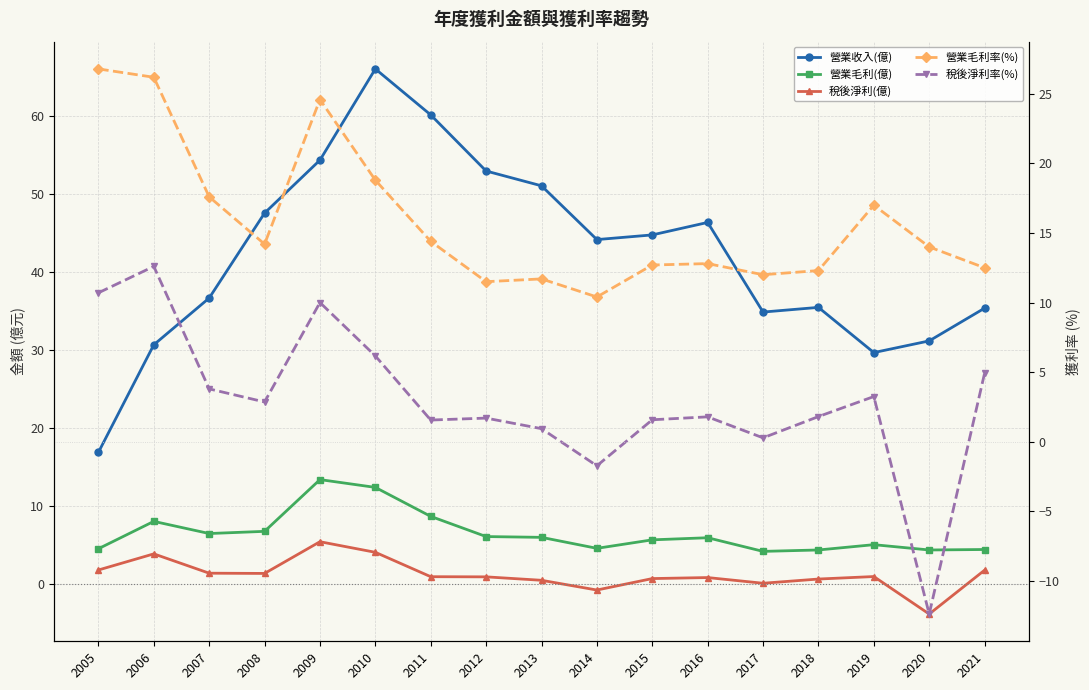

How many values in 稅後淨利率(%) are below zero?

2